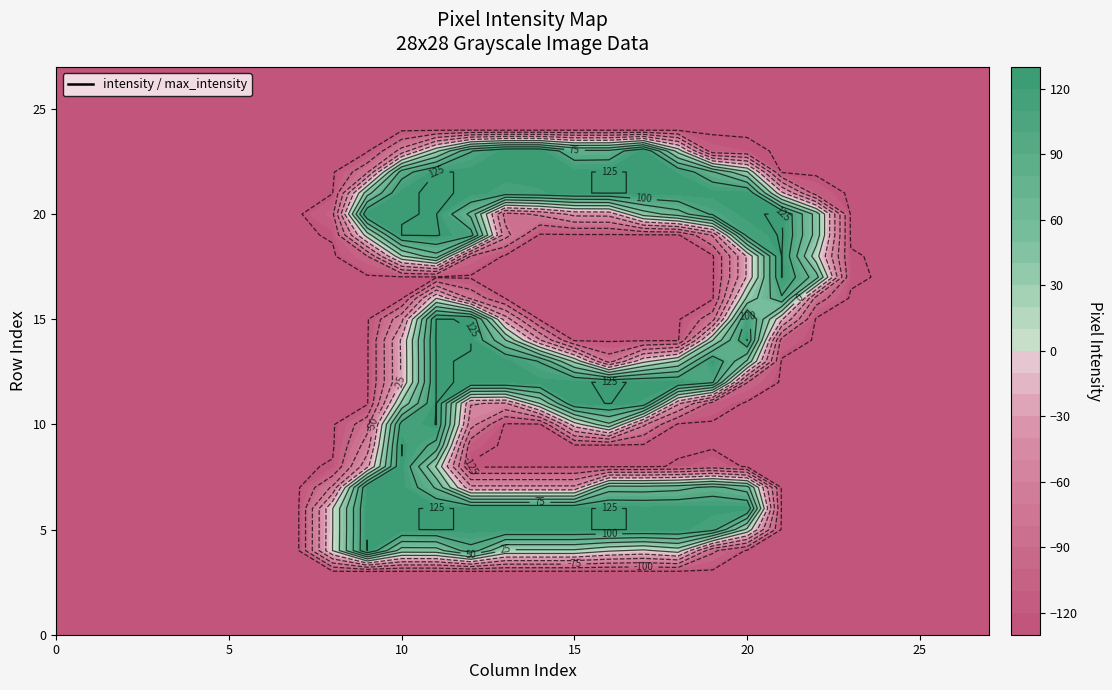

Reading right to left, list all the values displayed in this chart.

row_0: 27=0	26=0	25=0	24=0	23=0	22=0	21=0	20=0	19=0	18=0	17=0	16=0	15=0	14=0	13=0	12=0	11=0	10=0	9=0	8=0	7=0	6=0	5=0	4=0	3=0	2=0	1=0	0=0
row_1: 27=0	26=0	25=0	24=0	23=0	22=0	21=0	20=0	19=0	18=0	17=0	16=0	15=0	14=0	13=0	12=0	11=0	10=0	9=0	8=0	7=0	6=0	5=0	4=0	3=0	2=0	1=0	0=0
row_2: 27=0	26=0	25=0	24=0	23=0	22=0	21=0	20=0	19=0	18=0	17=0	16=0	15=0	14=0	13=0	12=0	11=0	10=0	9=0	8=0	7=0	6=0	5=0	4=0	3=0	2=0	1=0	0=0
row_3: 27=0	26=0	25=0	24=0	23=0	22=0	21=0	20=0	19=0	18=0	17=0	16=0	15=0	14=0	13=0	12=0	11=0	10=0	9=0	8=0	7=0	6=0	5=0	4=0	3=0	2=0	1=0	0=0
row_4: 27=0	26=0	25=0	24=0	23=0	22=0	21=0	20=0	19=32	18=139	17=123	16=131	15=148	14=148	13=148	12=218	11=166	10=165	9=253	8=128	7=0	6=0	5=0	4=0	3=0	2=0	1=0	0=0
row_5: 27=0	26=0	25=0	24=0	23=0	22=0	21=0	20=146	19=237	18=252	17=252	16=253	15=252	14=252	13=252	12=252	11=253	10=252	9=252	8=127	7=0	6=0	5=0	4=0	3=0	2=0	1=0	0=0
row_6: 27=0	26=0	25=0	24=0	23=0	22=0	21=0	20=252	19=252	18=252	17=252	16=253	15=252	14=252	13=252	12=252	11=253	10=252	9=252	8=127	7=0	6=0	5=0	4=0	3=0	2=0	1=0	0=0
row_7: 27=0	26=0	25=0	24=0	23=0	22=0	21=0	20=189	19=210	18=194	17=189	16=190	15=84	14=84	13=84	12=84	11=199	10=252	9=252	8=57	7=0	6=0	5=0	4=0	3=0	2=0	1=0	0=0
row_8: 27=0	26=0	25=0	24=0	23=0	22=0	21=0	20=0	19=14	18=4	17=0	16=0	15=0	14=0	13=0	12=0	11=150	10=252	9=95	8=4	7=0	6=0	5=0	4=0	3=0	2=0	1=0	0=0
row_9: 27=0	26=0	25=0	24=0	23=0	22=0	21=0	20=0	19=0	18=0	17=0	16=0	15=0	14=0	13=0	12=11	11=219	10=253	9=64	8=0	7=0	6=0	5=0	4=0	3=0	2=0	1=0	0=0
row_10: 27=0	26=0	25=0	24=0	23=0	22=0	21=0	20=0	19=0	18=0	17=57	16=173	15=116	14=0	13=0	12=63	11=253	10=239	9=43	8=0	7=0	6=0	5=0	4=0	3=0	2=0	1=0	0=0
row_11: 27=0	26=0	25=0	24=0	23=0	22=0	21=0	20=0	19=16	18=83	17=246	16=253	15=249	14=153	13=75	12=79	11=253	10=158	9=0	8=0	7=0	6=0	5=0	4=0	3=0	2=0	1=0	0=0
row_12: 27=0	26=0	25=0	24=0	23=0	22=0	21=0	20=28	19=231	18=252	17=252	16=253	15=252	14=252	13=252	12=252	11=253	10=106	9=0	8=0	7=0	6=0	5=0	4=0	3=0	2=0	1=0	0=0
row_13: 27=0	26=0	25=0	24=0	23=0	22=0	21=0	20=174	19=252	18=155	17=121	16=42	15=147	14=226	13=252	12=252	11=253	10=106	9=0	8=0	7=0	6=0	5=0	4=0	3=0	2=0	1=0	0=0
row_14: 27=0	26=0	25=0	24=0	23=0	22=0	21=18	20=253	19=152	18=0	17=0	16=0	15=0	14=80	13=179	12=253	11=254	10=107	9=0	8=0	7=0	6=0	5=0	4=0	3=0	2=0	1=0	0=0
row_15: 27=0	26=0	25=0	24=0	23=0	22=0	21=106	20=239	19=43	18=0	17=0	16=0	15=0	14=0	13=91	12=252	11=253	10=71	9=0	8=0	7=0	6=0	5=0	4=0	3=0	2=0	1=0	0=0
row_16: 27=0	26=0	25=0	24=0	23=0	22=41	21=224	20=158	19=0	18=0	17=0	16=0	15=0	14=0	13=2	12=47	11=127	10=0	9=0	8=0	7=0	6=0	5=0	4=0	3=0	2=0	1=0	0=0
row_17: 27=0	26=0	25=0	24=0	23=6	22=189	21=253	20=106	19=0	18=0	17=0	16=0	15=0	14=0	13=0	12=0	11=0	10=0	9=0	8=0	7=0	6=0	5=0	4=0	3=0	2=0	1=0	0=0
row_18: 27=0	26=0	25=0	24=0	23=4	22=137	21=253	20=106	19=0	18=0	17=0	16=0	15=0	14=0	13=0	12=27	11=194	10=150	9=27	8=0	7=0	6=0	5=0	4=0	3=0	2=0	1=0	0=0
row_19: 27=0	26=0	25=0	24=0	23=0	22=168	21=255	20=236	19=55	18=0	17=0	16=0	15=0	14=0	13=62	12=239	11=254	10=253	9=139	8=4	7=0	6=0	5=0	4=0	3=0	2=0	1=0	0=0
row_20: 27=0	26=0	25=0	24=0	23=0	22=168	21=253	20=252	19=232	18=190	17=164	16=86	15=85	14=57	13=43	12=196	11=253	10=252	9=252	8=22	7=0	6=0	5=0	4=0	3=0	2=0	1=0	0=0
row_21: 27=0	26=0	25=0	24=0	23=0	22=14	21=109	20=252	19=252	18=252	17=252	16=253	15=252	14=246	13=242	12=252	11=253	10=252	9=167	8=2	7=0	6=0	5=0	4=0	3=0	2=0	1=0	0=0
row_22: 27=0	26=0	25=0	24=0	23=0	22=0	21=0	20=155	19=205	18=247	17=252	16=253	15=252	14=252	13=252	12=252	11=253	10=215	9=48	8=0	7=0	6=0	5=0	4=0	3=0	2=0	1=0	0=0
row_23: 27=0	26=0	25=0	24=0	23=0	22=0	21=0	20=7	19=11	18=143	17=252	16=209	15=208	14=252	13=252	12=226	11=147	10=62	9=0	8=0	7=0	6=0	5=0	4=0	3=0	2=0	1=0	0=0
row_24: 27=0	26=0	25=0	24=0	23=0	22=0	21=0	20=0	19=0	18=0	17=0	16=0	15=0	14=0	13=0	12=0	11=0	10=0	9=0	8=0	7=0	6=0	5=0	4=0	3=0	2=0	1=0	0=0
row_25: 27=0	26=0	25=0	24=0	23=0	22=0	21=0	20=0	19=0	18=0	17=0	16=0	15=0	14=0	13=0	12=0	11=0	10=0	9=0	8=0	7=0	6=0	5=0	4=0	3=0	2=0	1=0	0=0
row_26: 27=0	26=0	25=0	24=0	23=0	22=0	21=0	20=0	19=0	18=0	17=0	16=0	15=0	14=0	13=0	12=0	11=0	10=0	9=0	8=0	7=0	6=0	5=0	4=0	3=0	2=0	1=0	0=0
row_27: 27=0	26=0	25=0	24=0	23=0	22=0	21=0	20=0	19=0	18=0	17=0	16=0	15=0	14=0	13=0	12=0	11=0	10=0	9=0	8=0	7=0	6=0	5=0	4=0	3=0	2=0	1=0	0=0